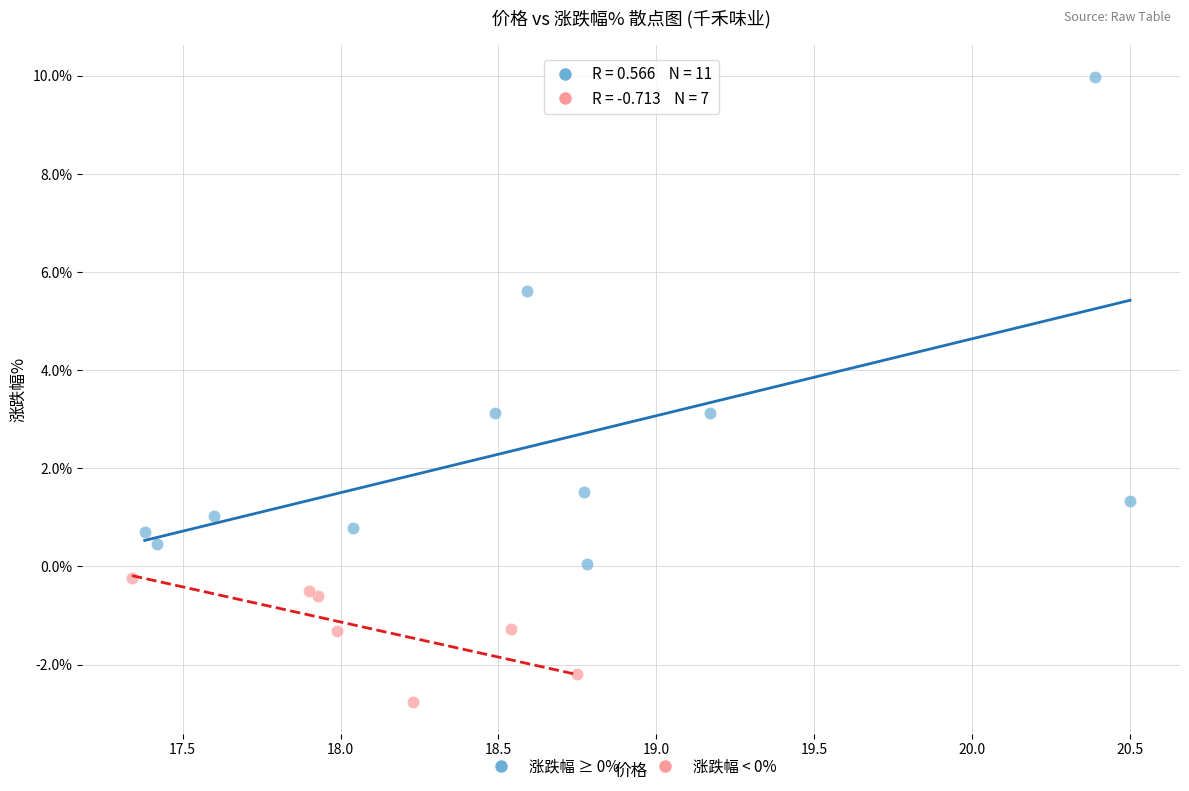

Which series contains the highest Y value?

涨跌幅 ≥ 0%